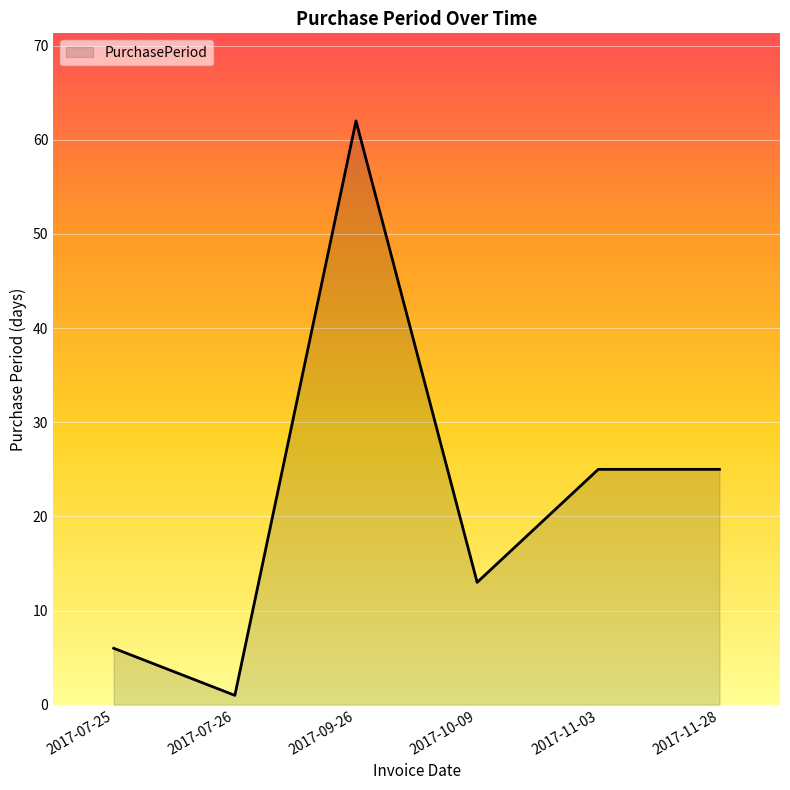

What is the change in value from 2017-07-25 to 2017-10-09?

+7